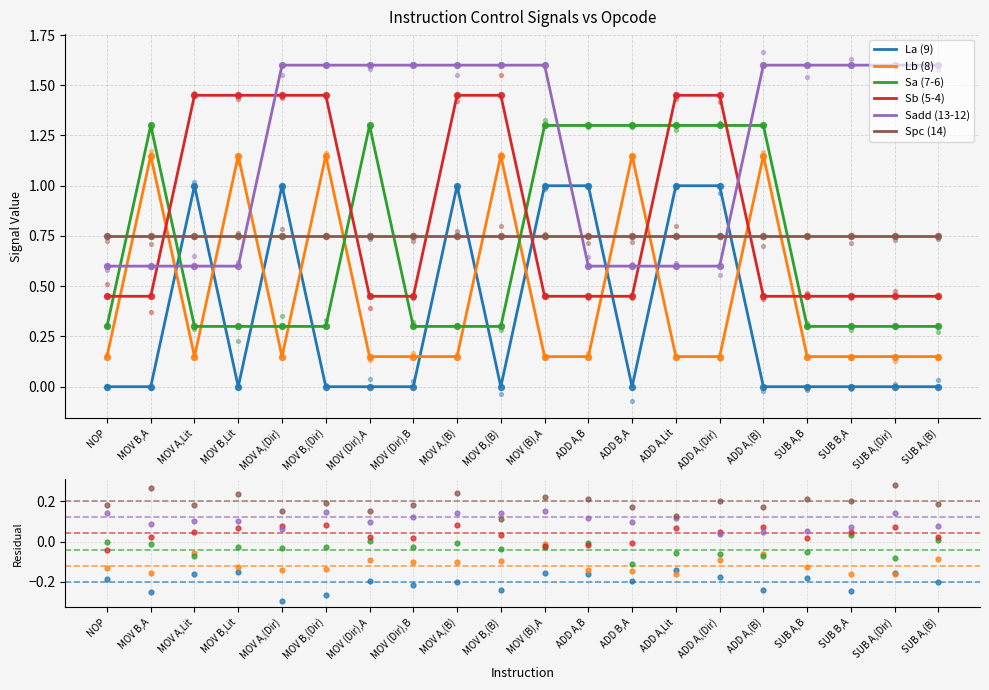

Which series has the largest total across all categories?

Spc (14)